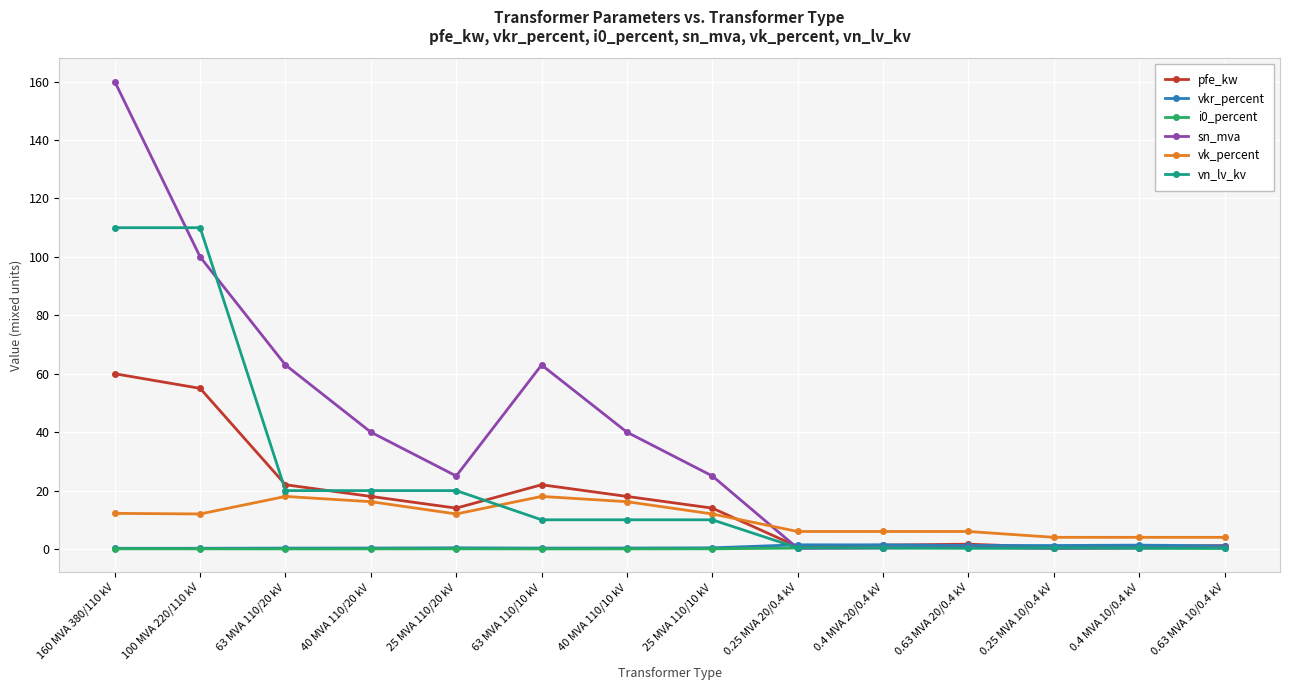

Does the chart have visible grid lines?

Yes